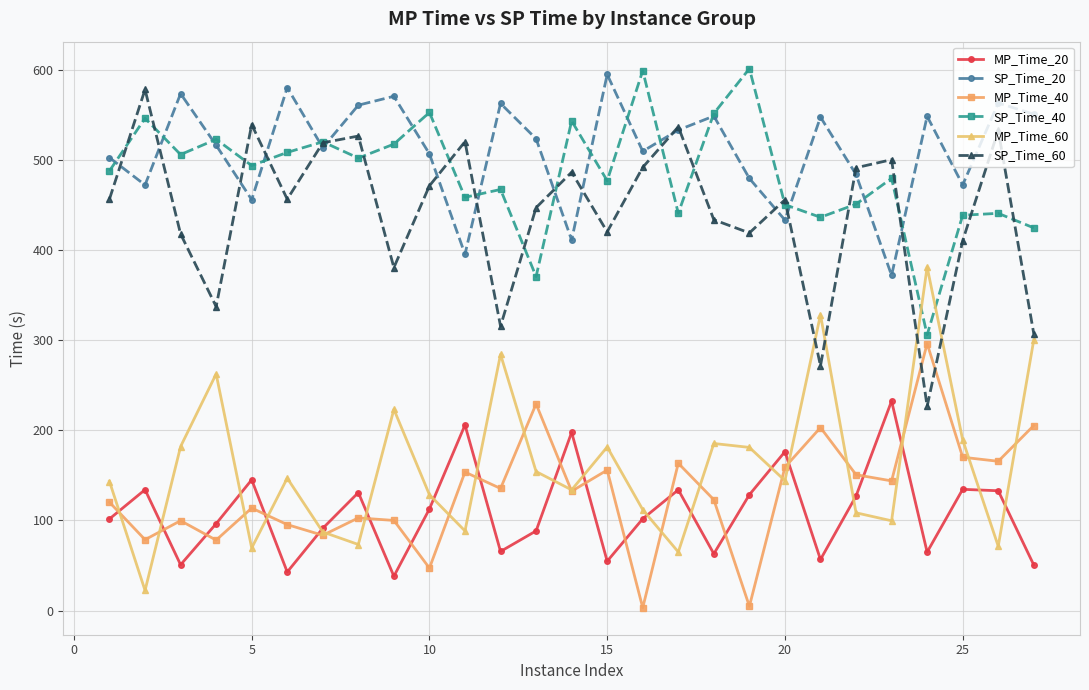

True or false: SP_Time_60 and MP_Time_20 cross at least once.

False